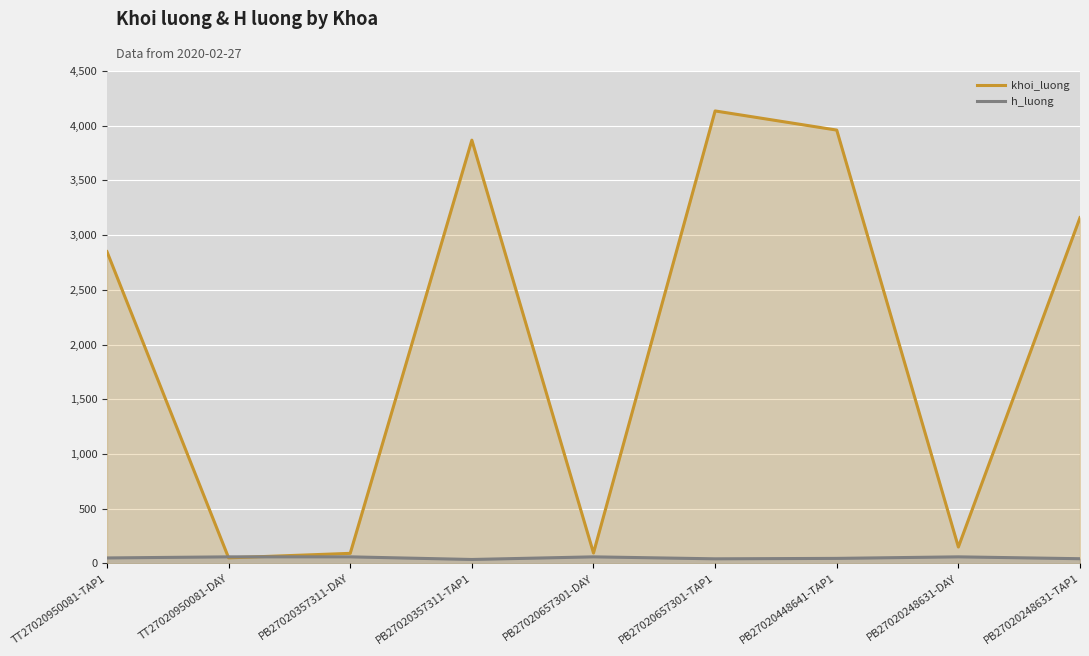

What are all the series names shown in the legend?

khoi_luong, h_luong